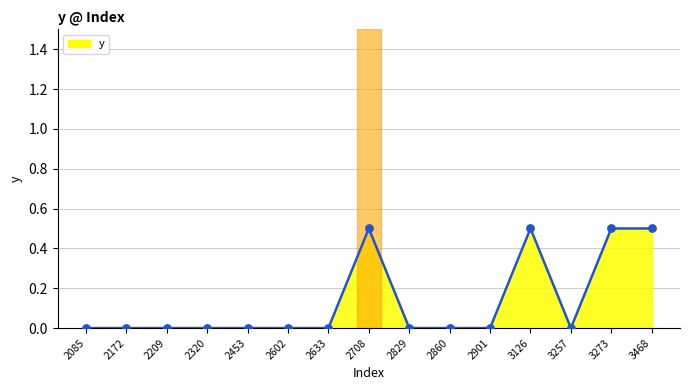

The value at 2602 is 0.0. True or false?

True